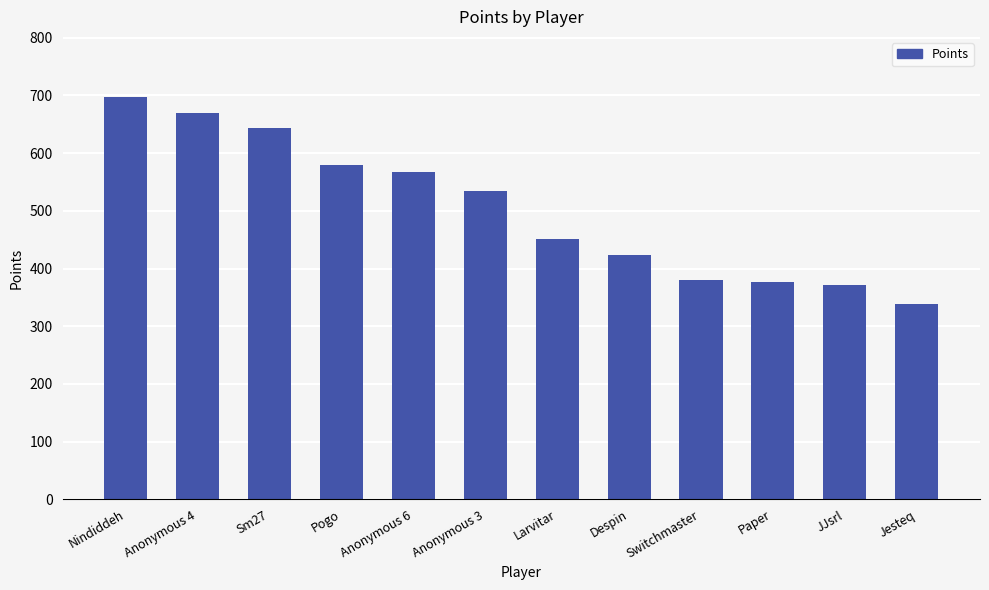

At which label is the value closest to 518?

Anonymous 3